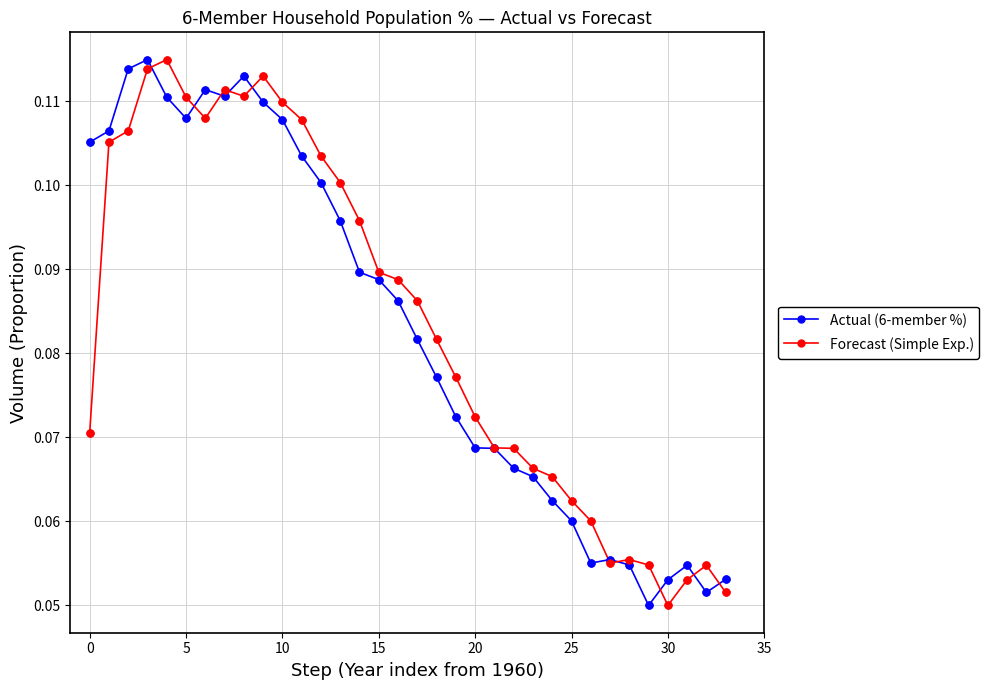

What are all the series names shown in the legend?

Actual (6-member %), Forecast (Simple Exp.)